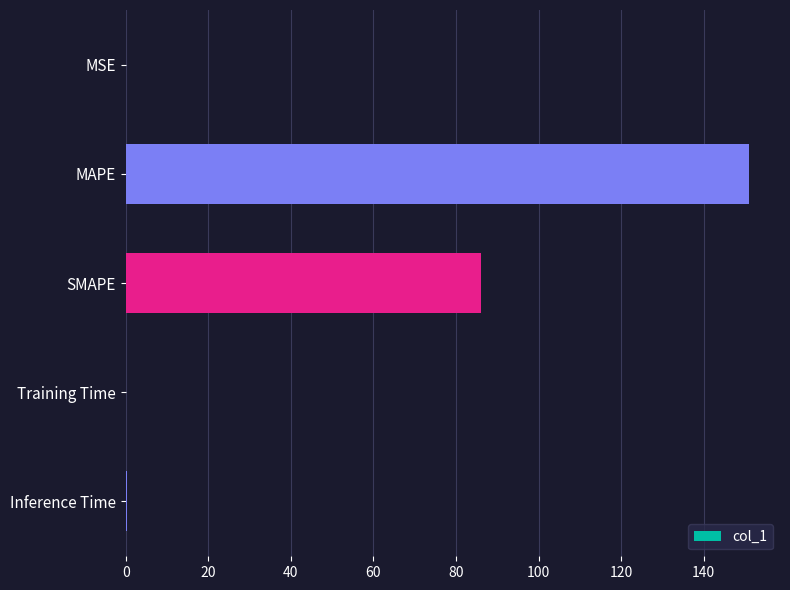

Between Training Time and SMAPE, which is larger?

SMAPE